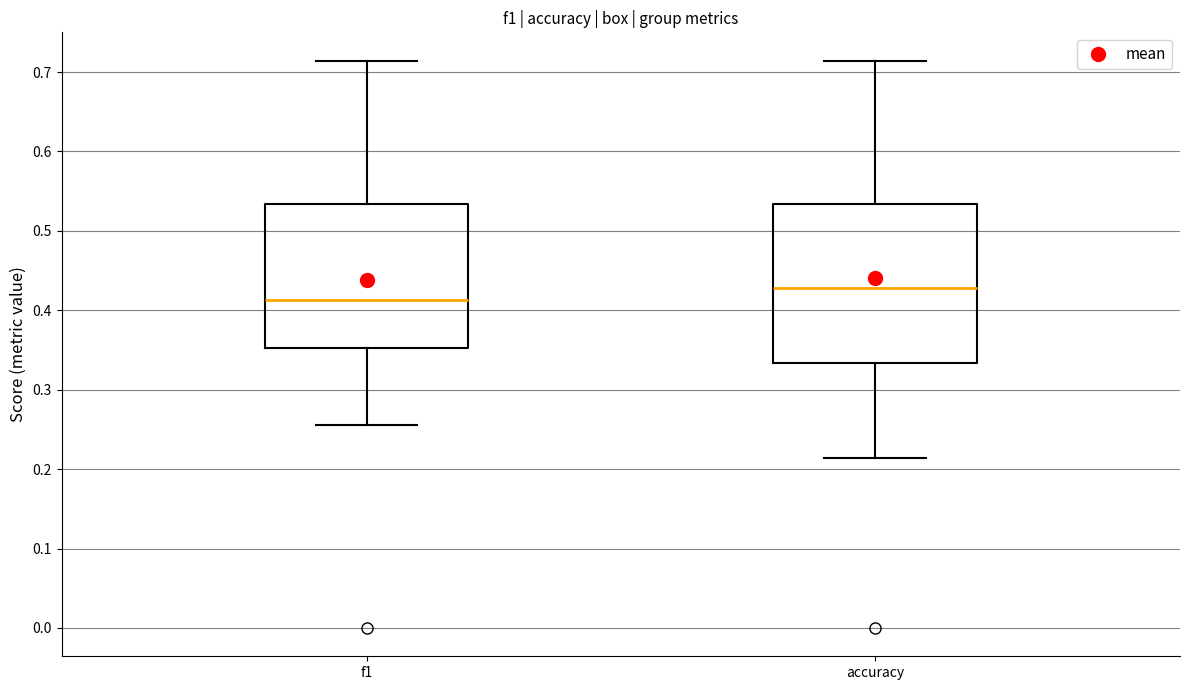

Comparing the boxes themselves (not the whiskers), which one is the tallest?

accuracy